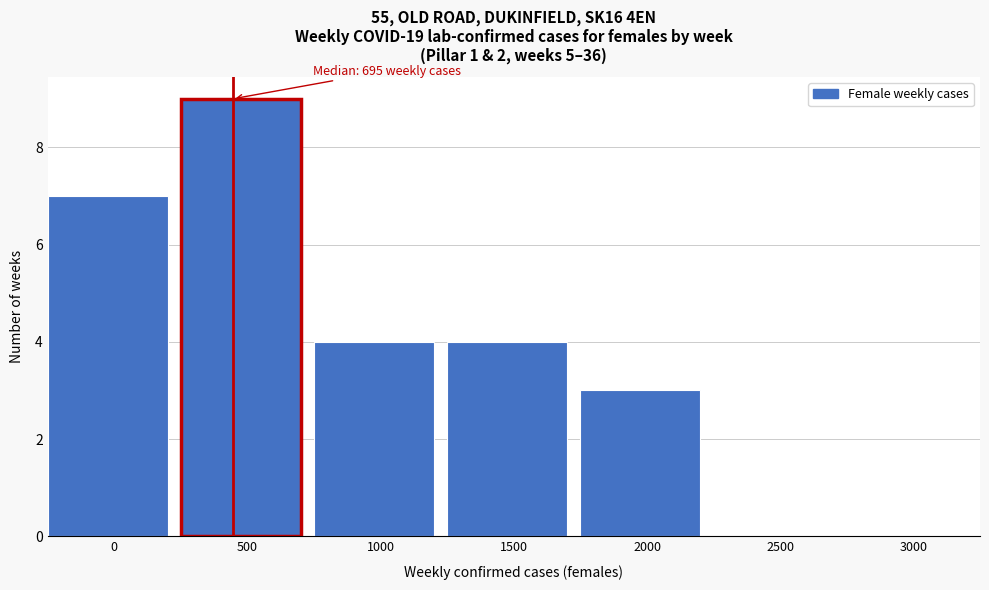

Reading right to left, what are all the values shown in this chart?

3000=0	2500=0	2000=3	1500=4	1000=4	500=9	0=7